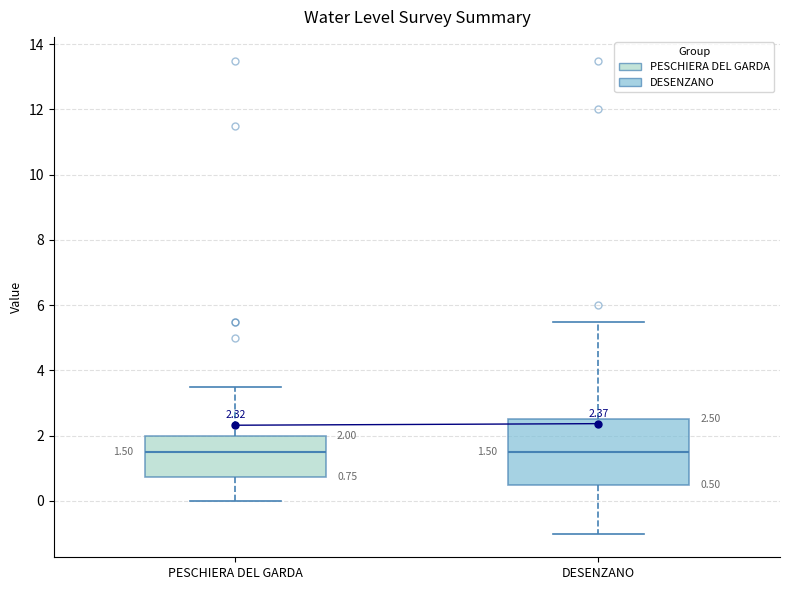

Comparing the boxes themselves (not the whiskers), which one is the tallest?

DESENZANO